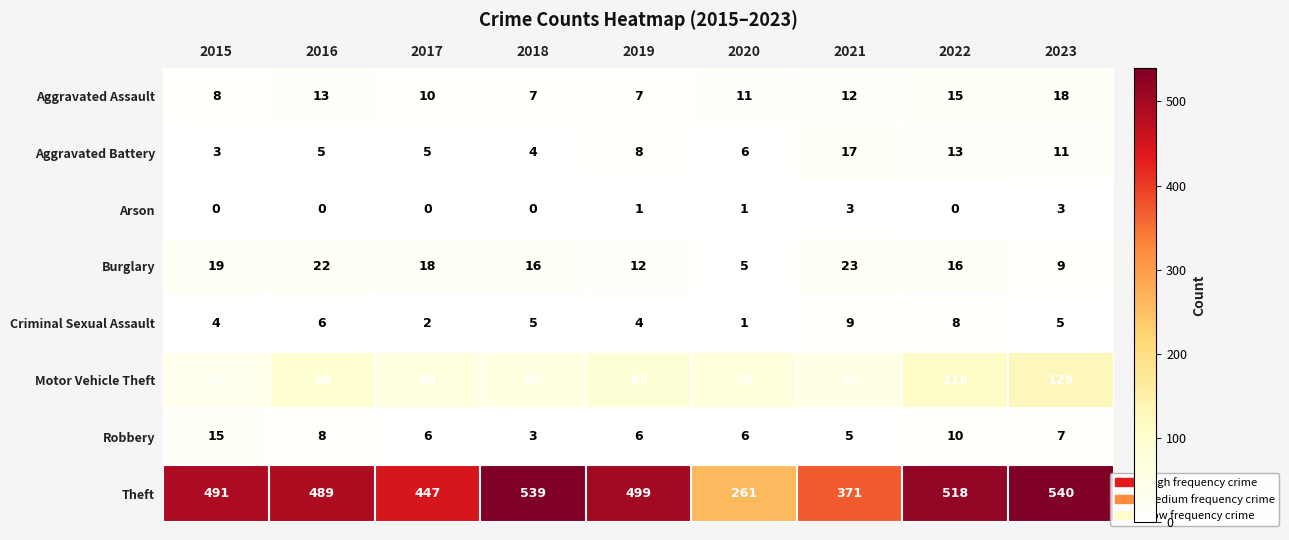

What is the approximate value of Robbery at 2020?

6